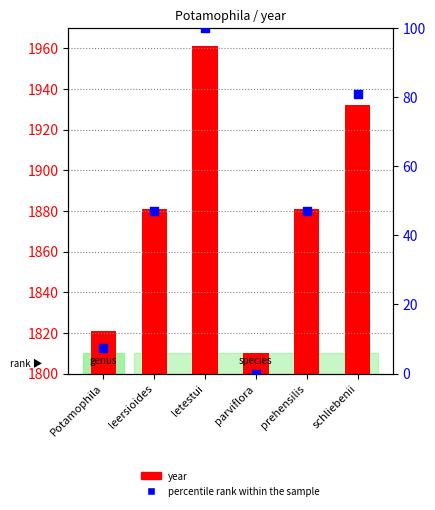

Which series has the largest total across all categories?

year